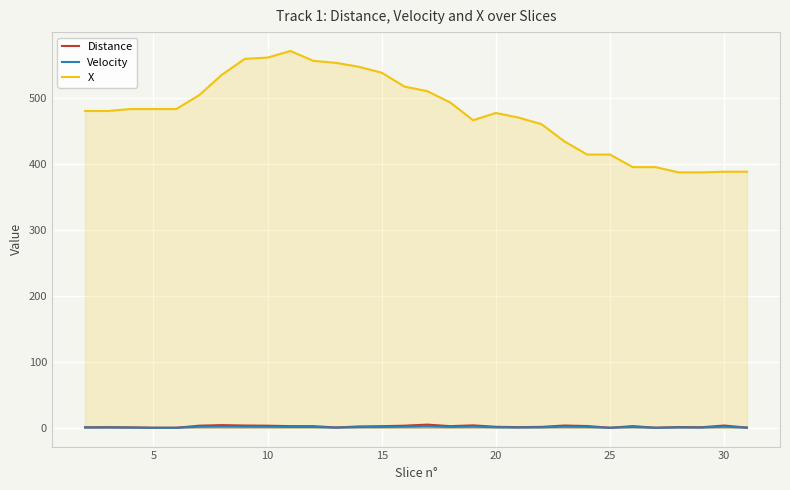

At which category does the chart reach its minimum across all series?

15